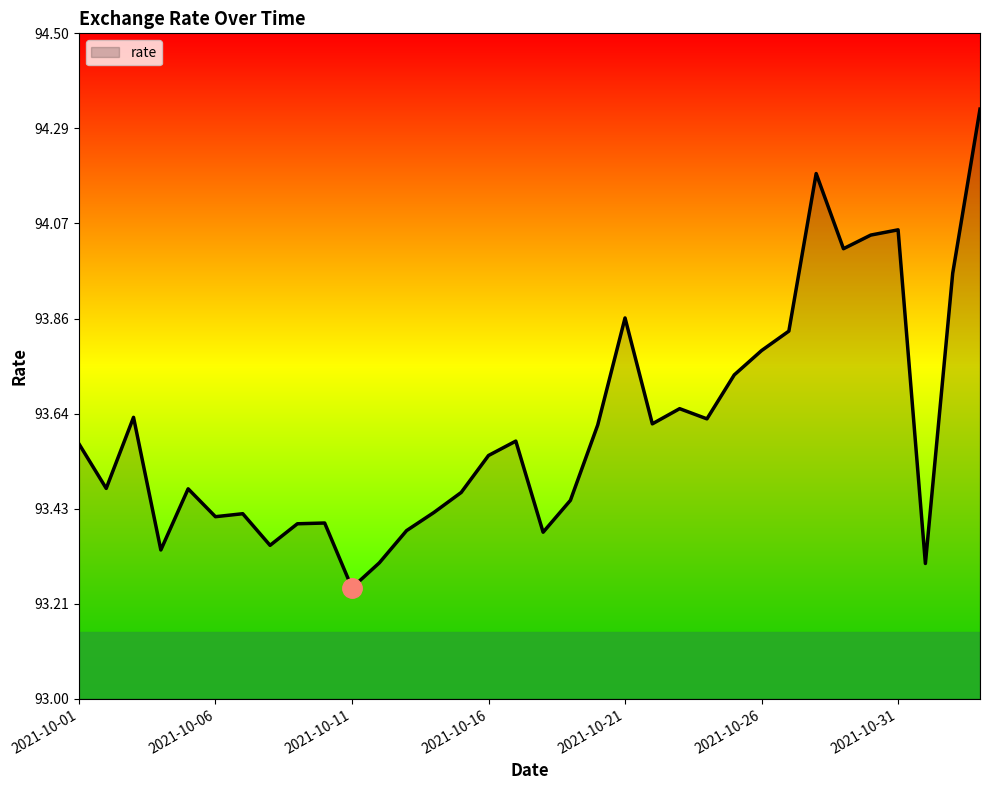

What is the difference between the maximum and minimum values?

1.1